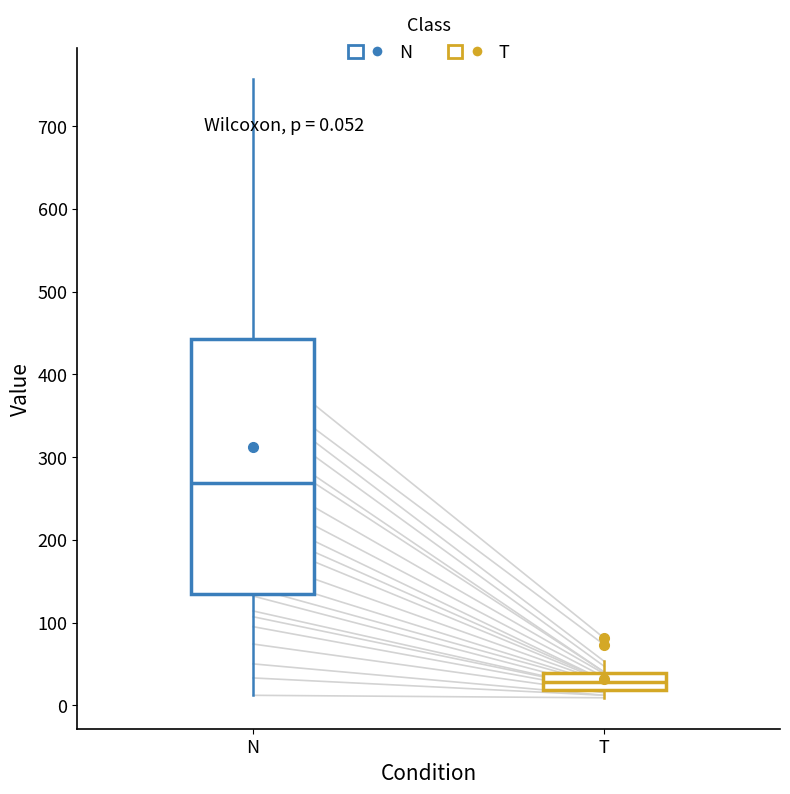

Comparing the boxes themselves (not the whiskers), which one is the tallest?

N